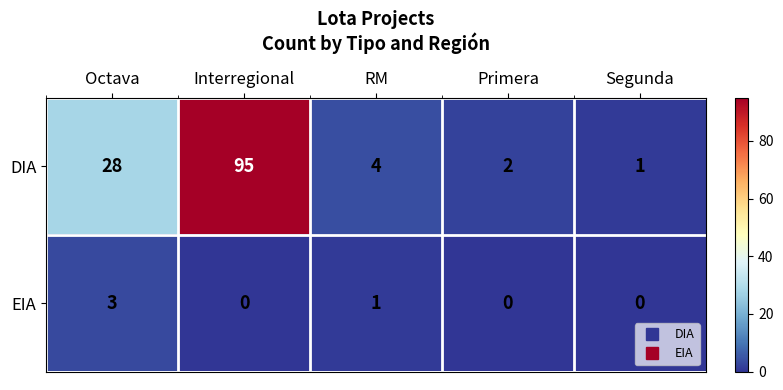

Rank the series by their average value, from highest to lowest.

DIA, EIA